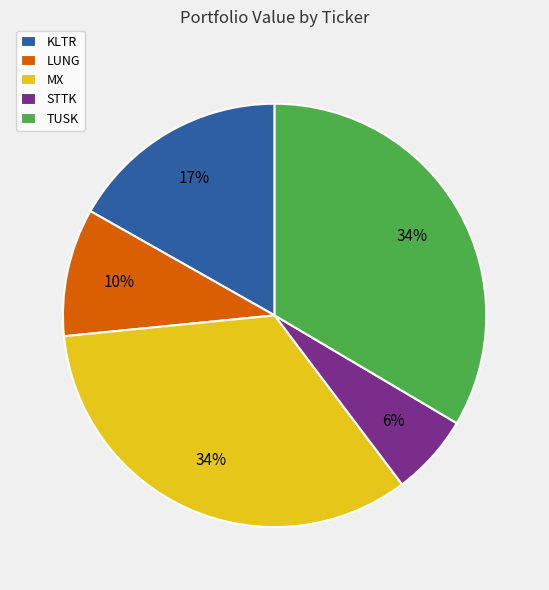

Is it true that MX is 34% of the pie?

True